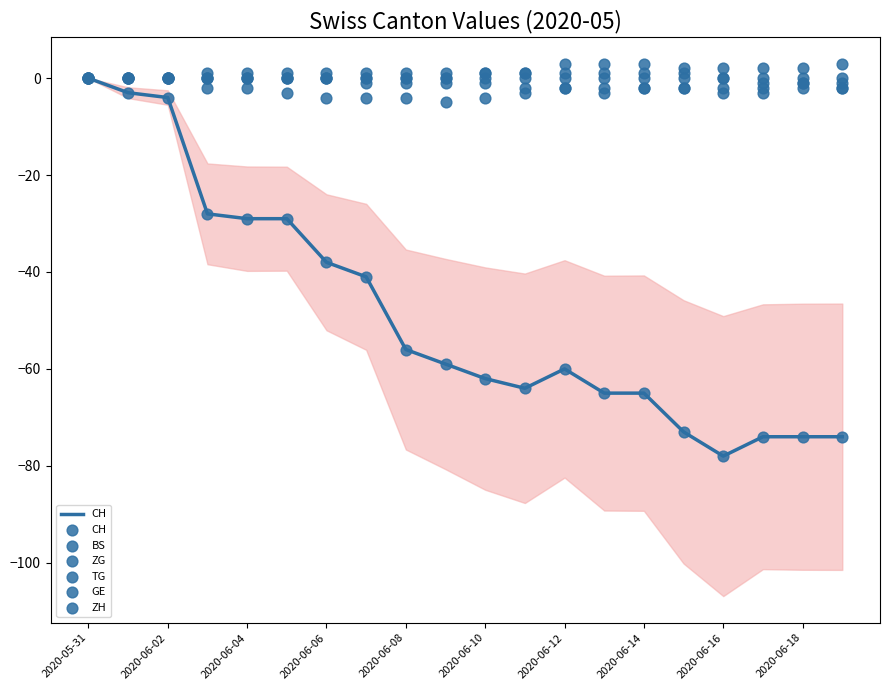

At which category is the sum across all series the highest?

2020-05-31